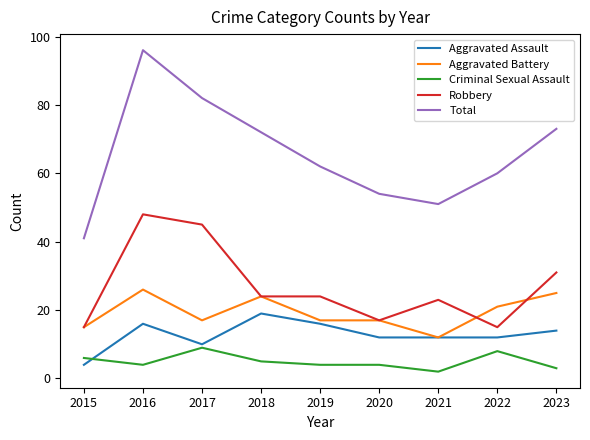

What is the minimum value for Total?

41